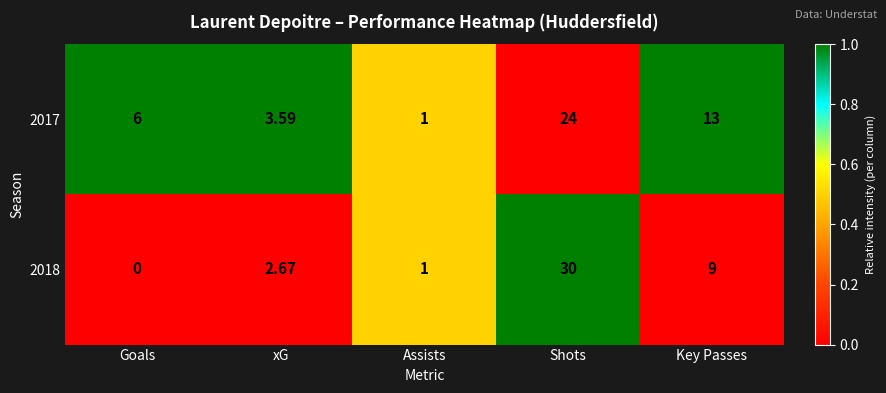

What is the total value across all series at Shots?

54.0